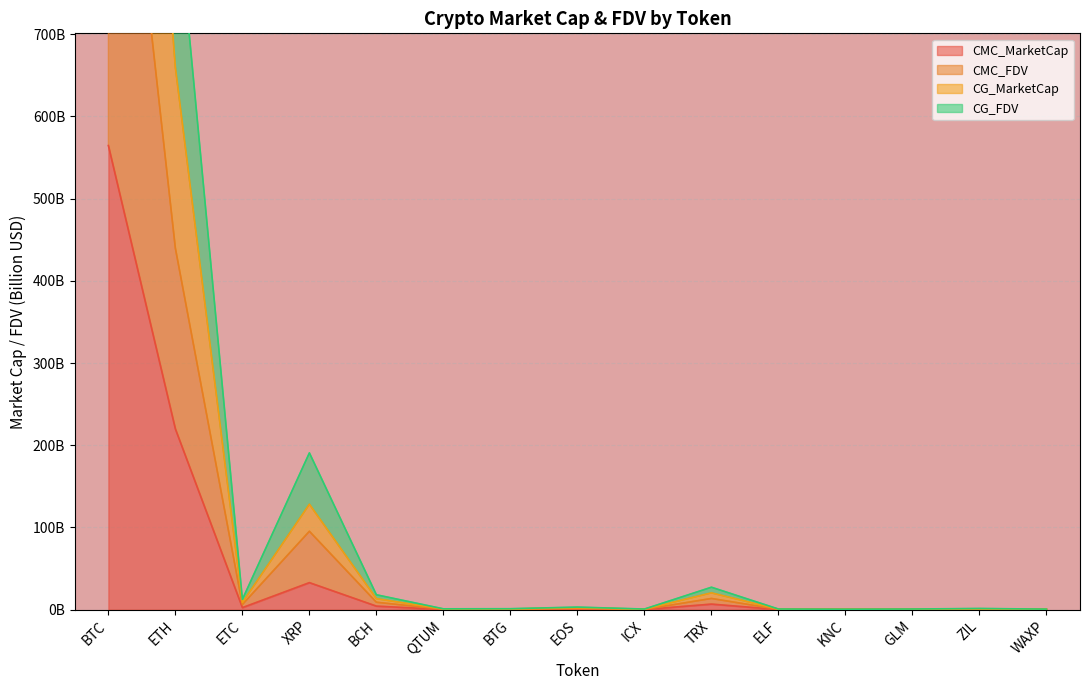

Which category has the lowest value across all series?

KNC